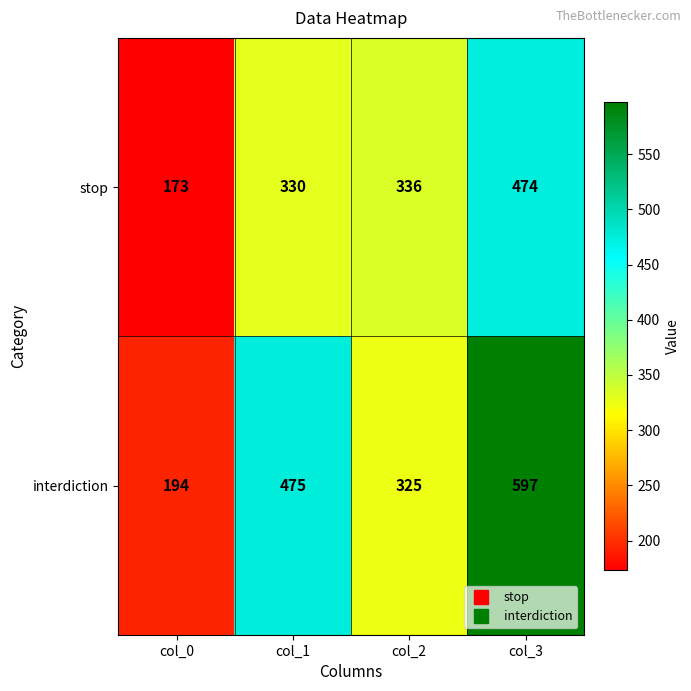

List the series in order of their peak value, lowest first.

stop, interdiction